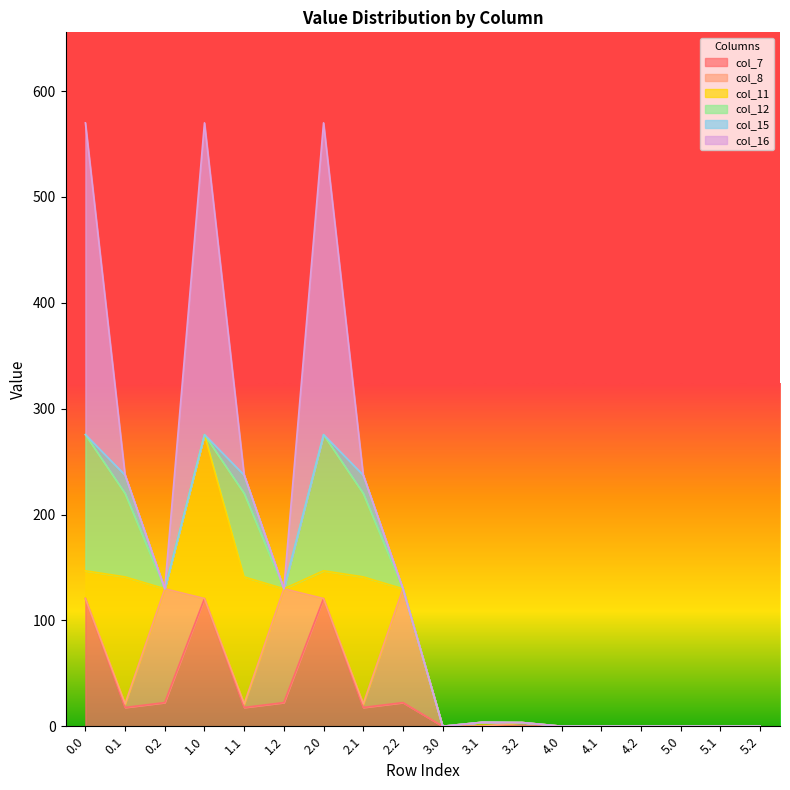

What is the difference between the maximum and minimum values in the col_15 series?

17.3